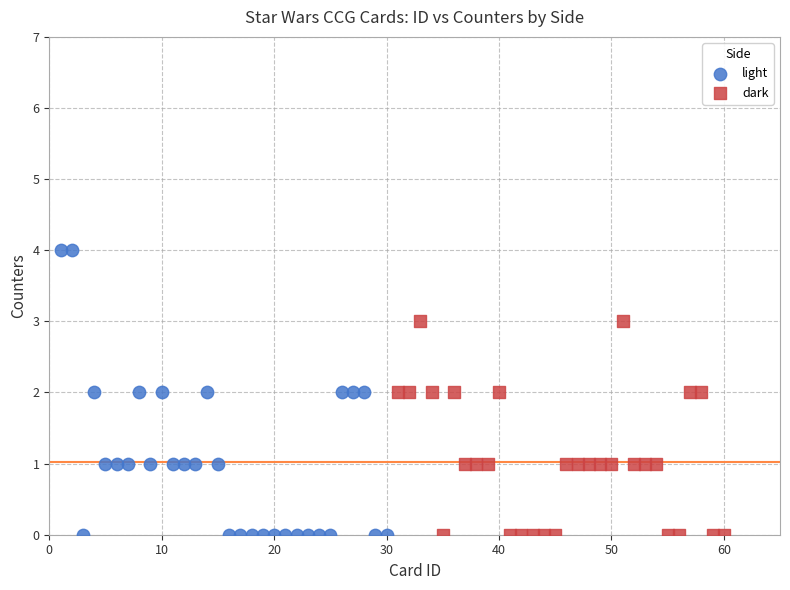

Which series contains the highest Y value?

light